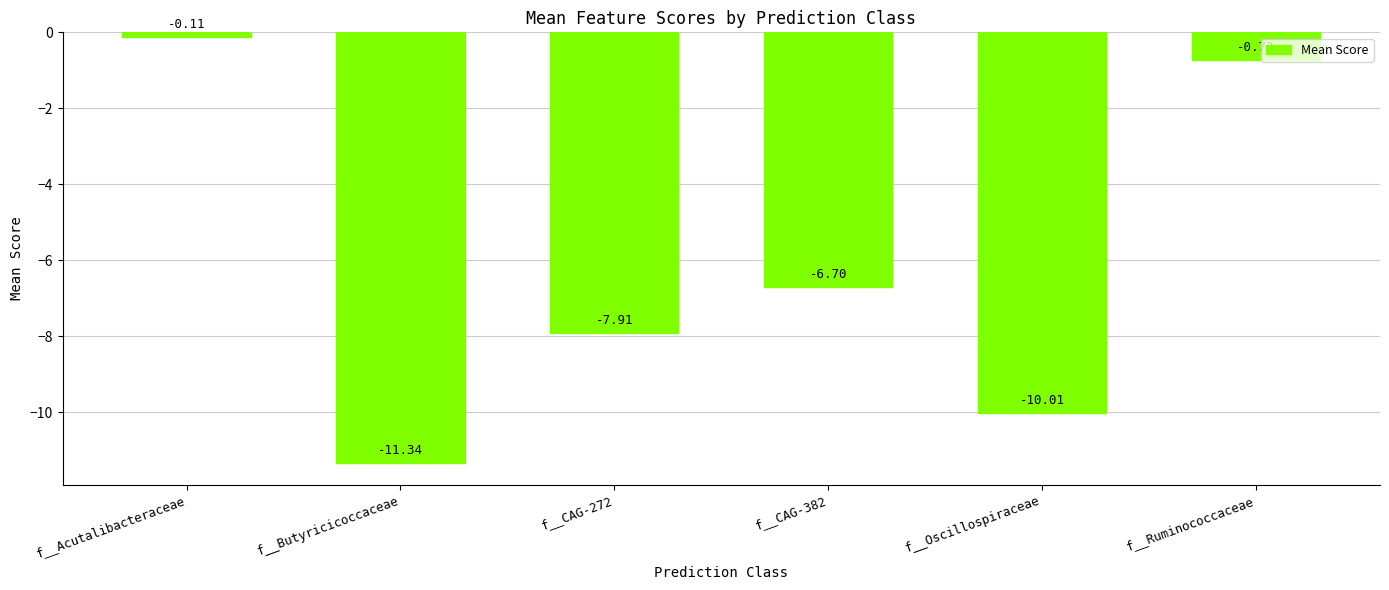

What is the label of the 5th bar from the right?

f__Butyricicoccaceae